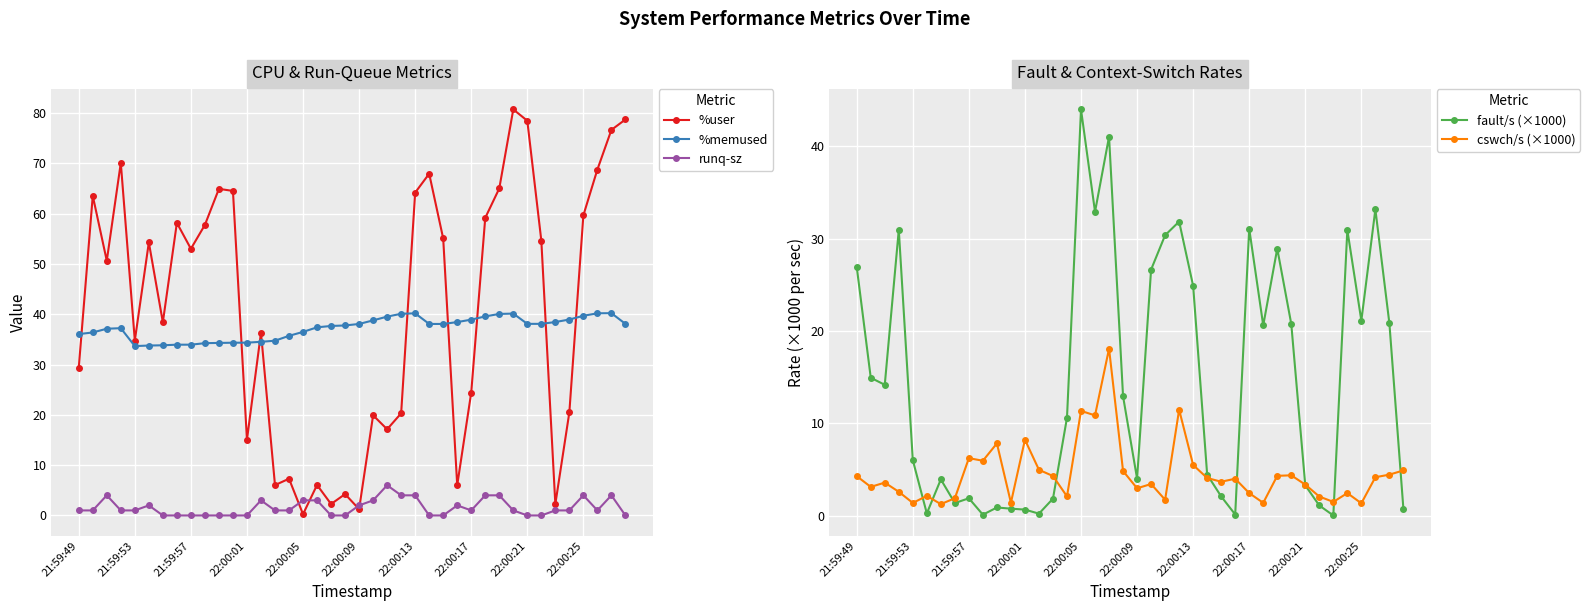

True or false: runq-sz and %memused cross at least once.

False